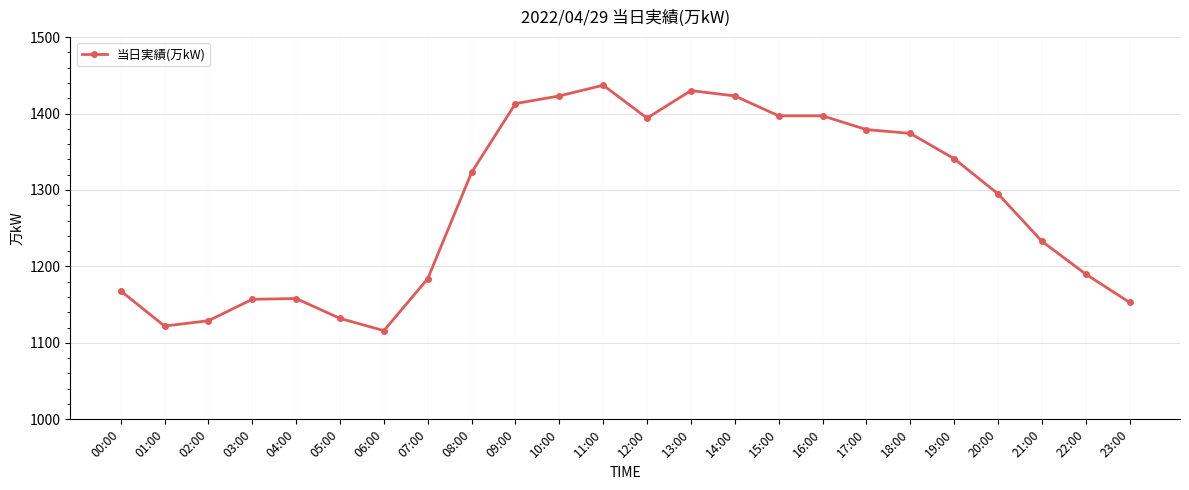

What is the value of the 13th point from the left?

1394